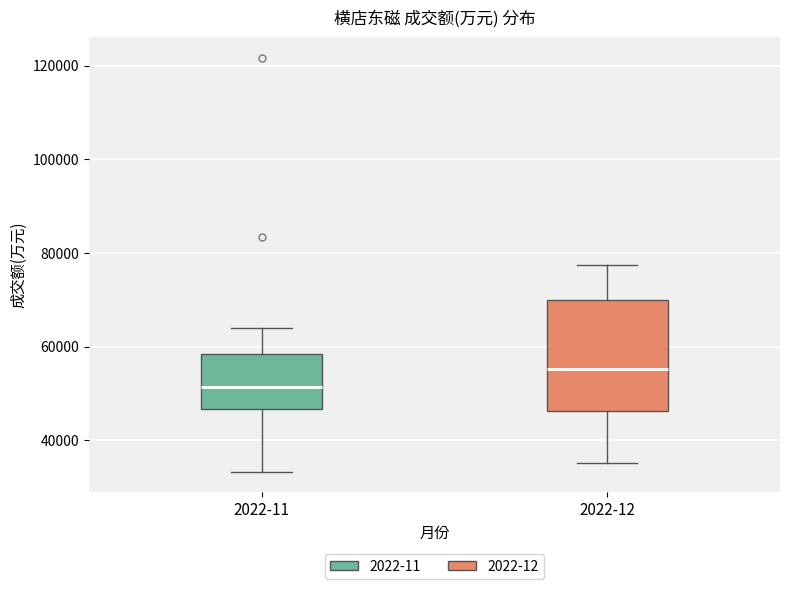

Which box has the highest median line?

2022-12